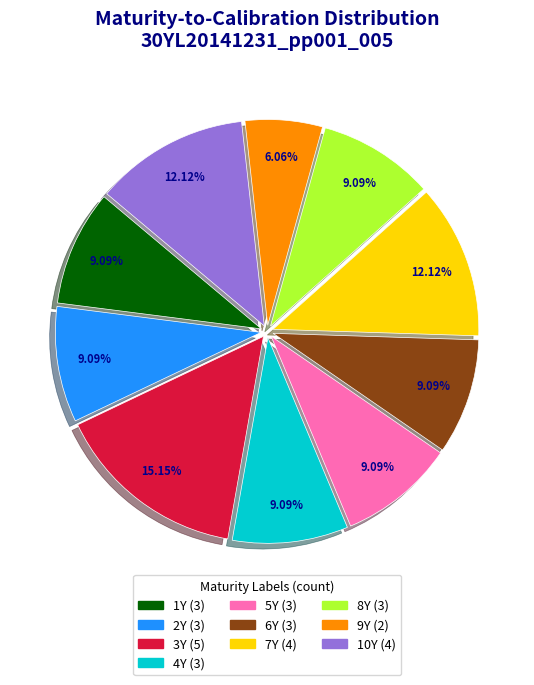

To the nearest percent, what portion does 8Y represent?

9%